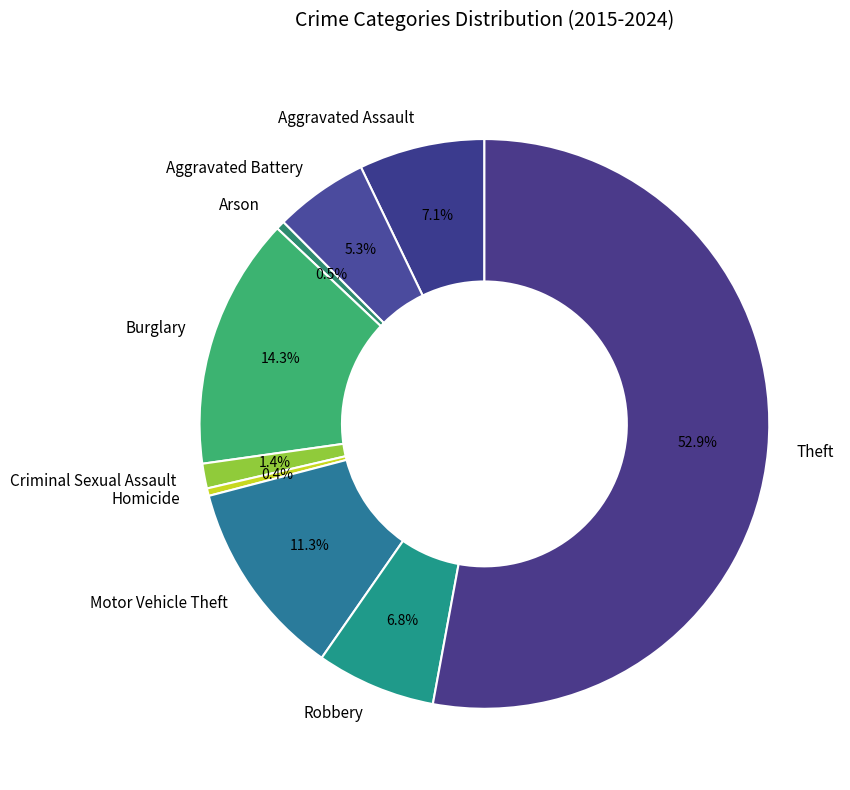

To the nearest percent, what portion does Robbery represent?

7%